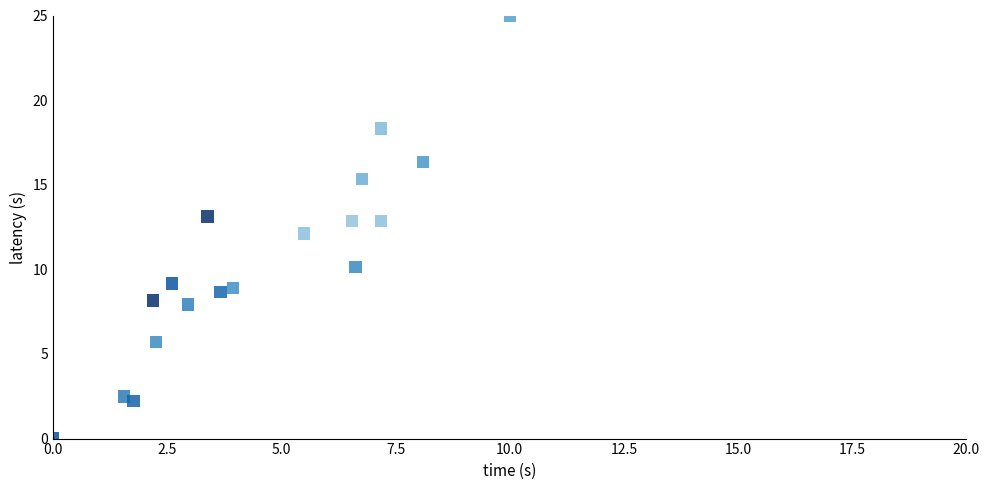

What is the range of X values (max minus min)?

10.0